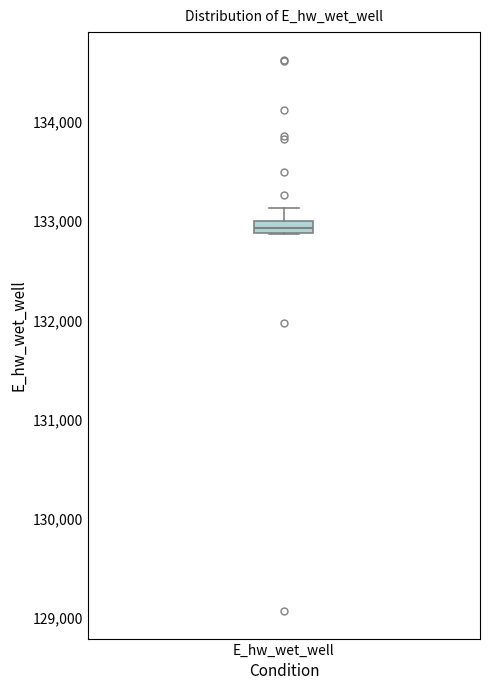

Where is the upper edge of the box for E_hw_wet_well on the y-axis? The values are not printed on the chart, so give them approximately, as read against the axis.

133000